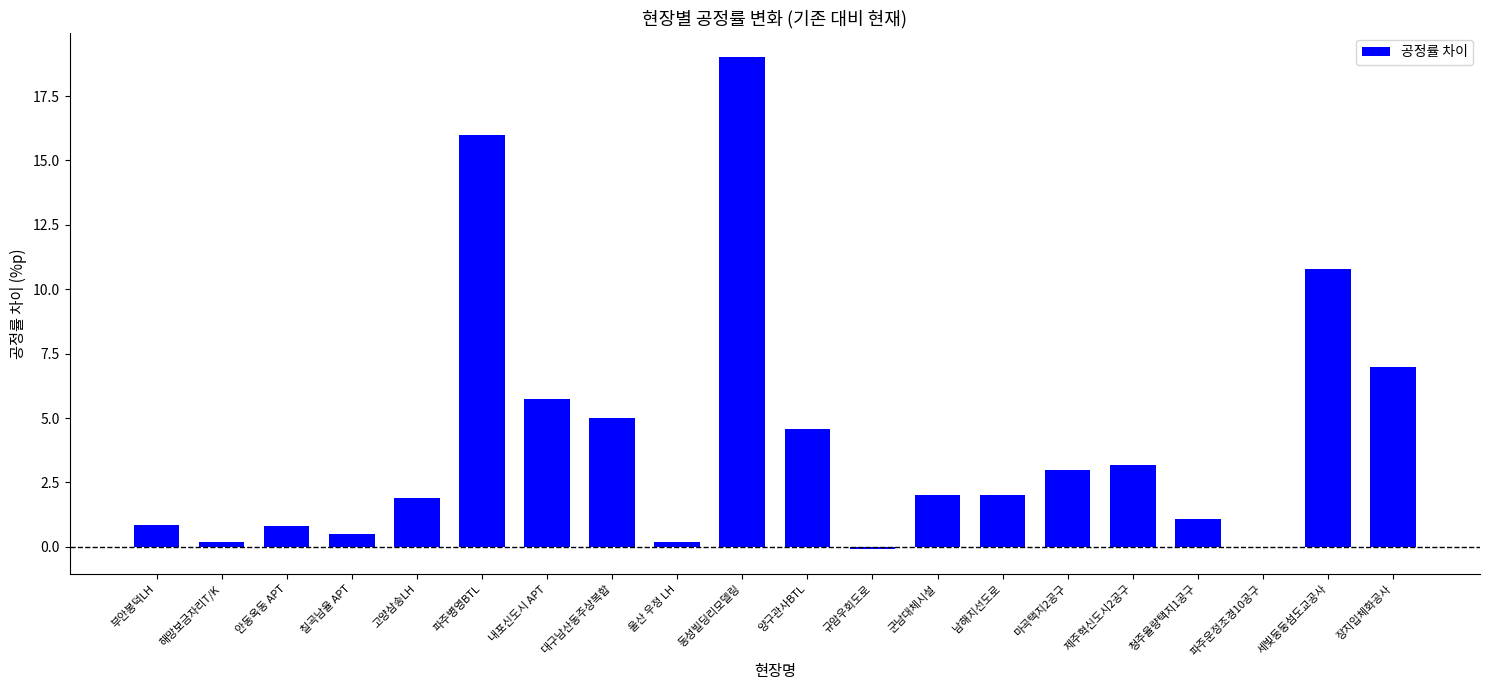

How many distinct data groups are displayed?

1